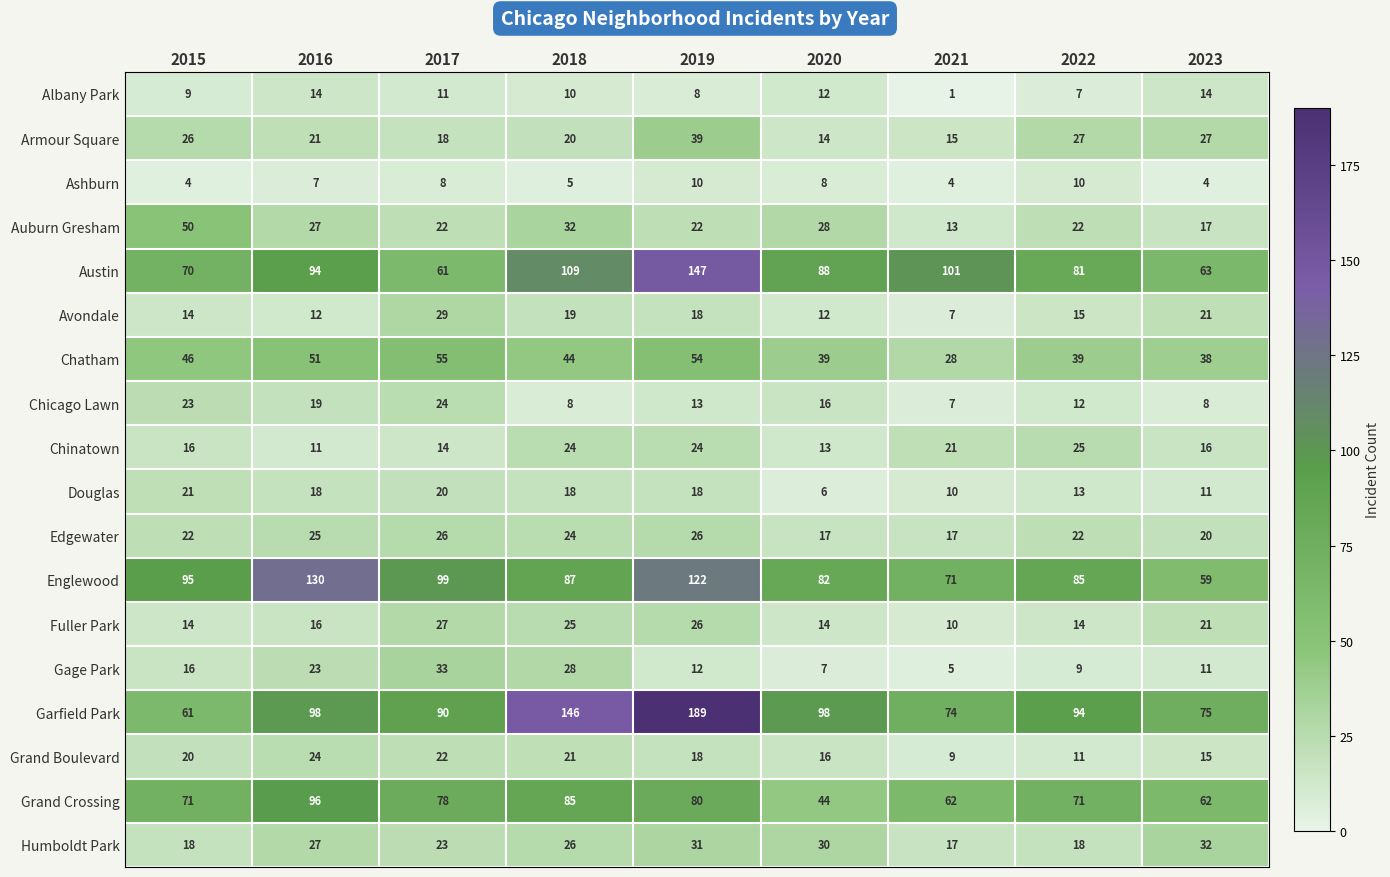

Which category has the highest value across all series?

2019